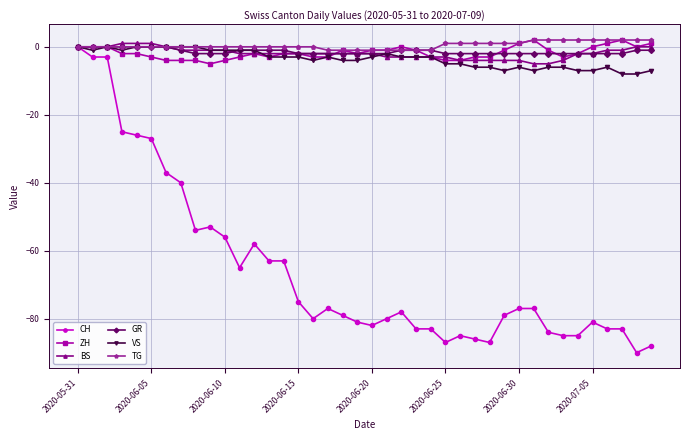

True or false: CH has more than 1 interior local peaks.

True